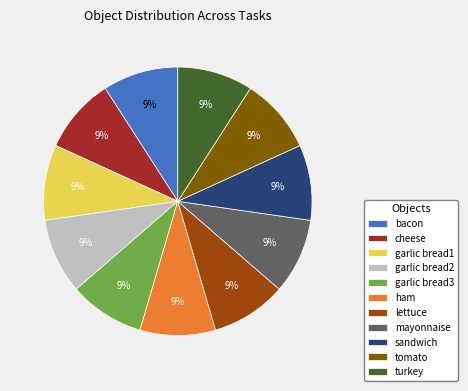

Count the number of slices in the pie.

11